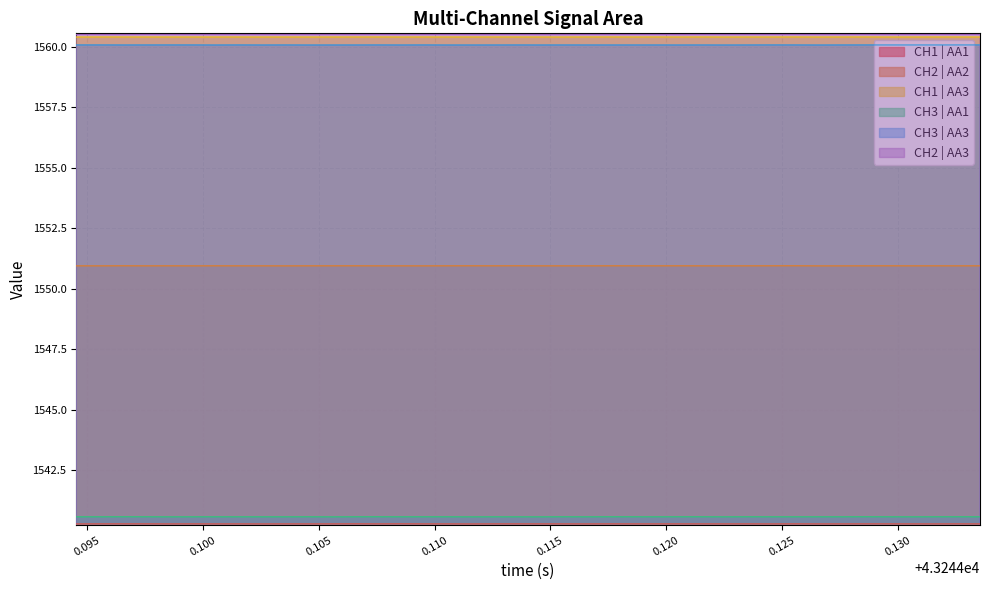

True or false: CH2 | AA2 and CH3 | AA3 intersect in this chart.

False